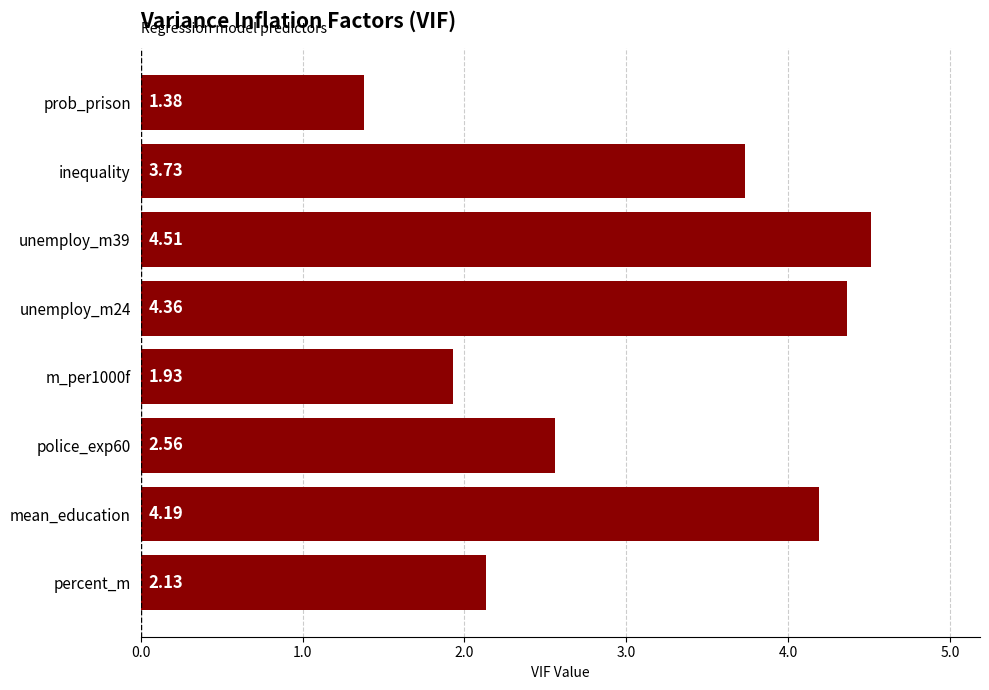

List the labels in order of value, largest first.

unemploy_m39, unemploy_m24, mean_education, inequality, police_exp60, percent_m, m_per1000f, prob_prison